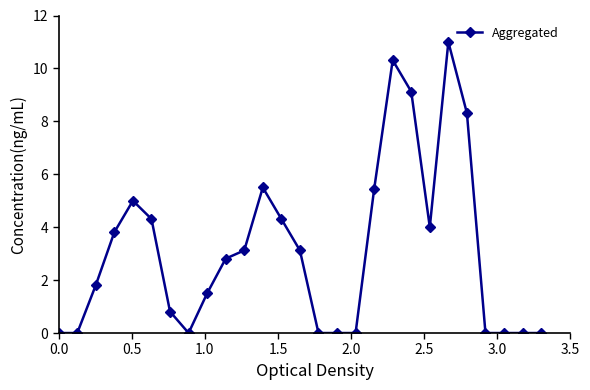

Reading right to left, extract all data points from this chart.

0.0	0.0	0.0	0.0	8.3	11.0	4.0	9.1	10.3	5.4	0.0	0.0	0.0	3.1	4.3	5.5	3.1	2.8	1.5	0.0	0.8	4.3	5.0	3.8	1.8	0.0	0.0